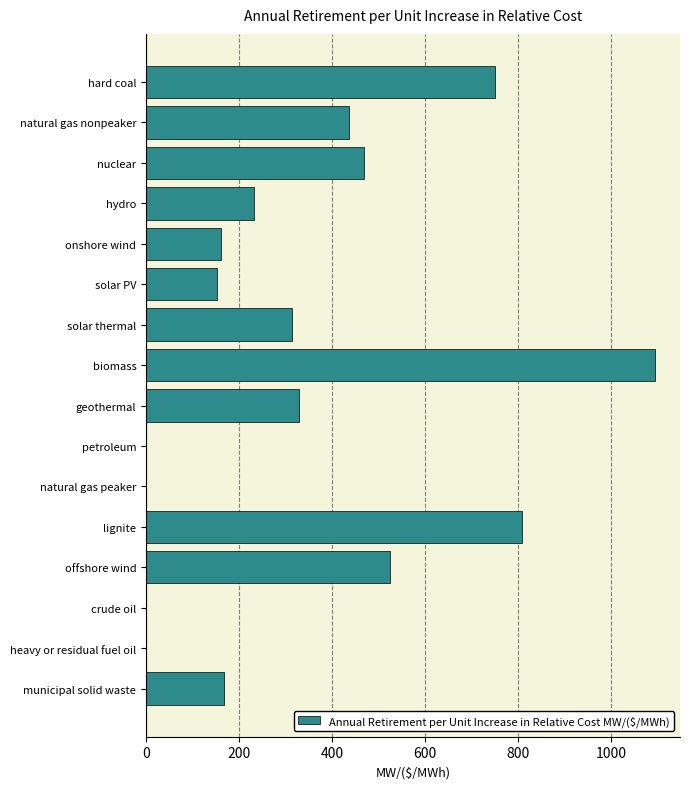

Are the bars horizontal?

Yes